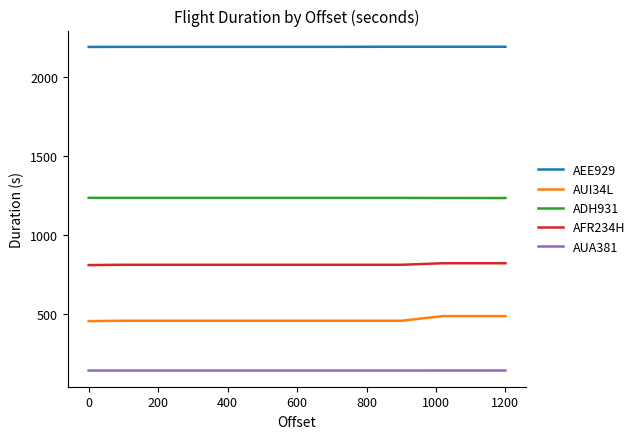

At how many categories does at least one series exceed 768?

8